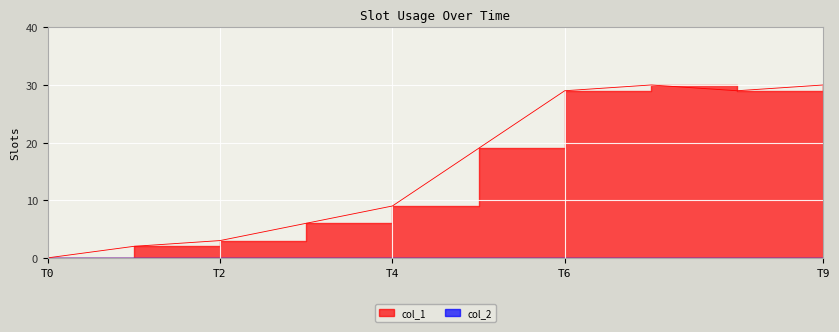

How many lines are shown in the chart?

1